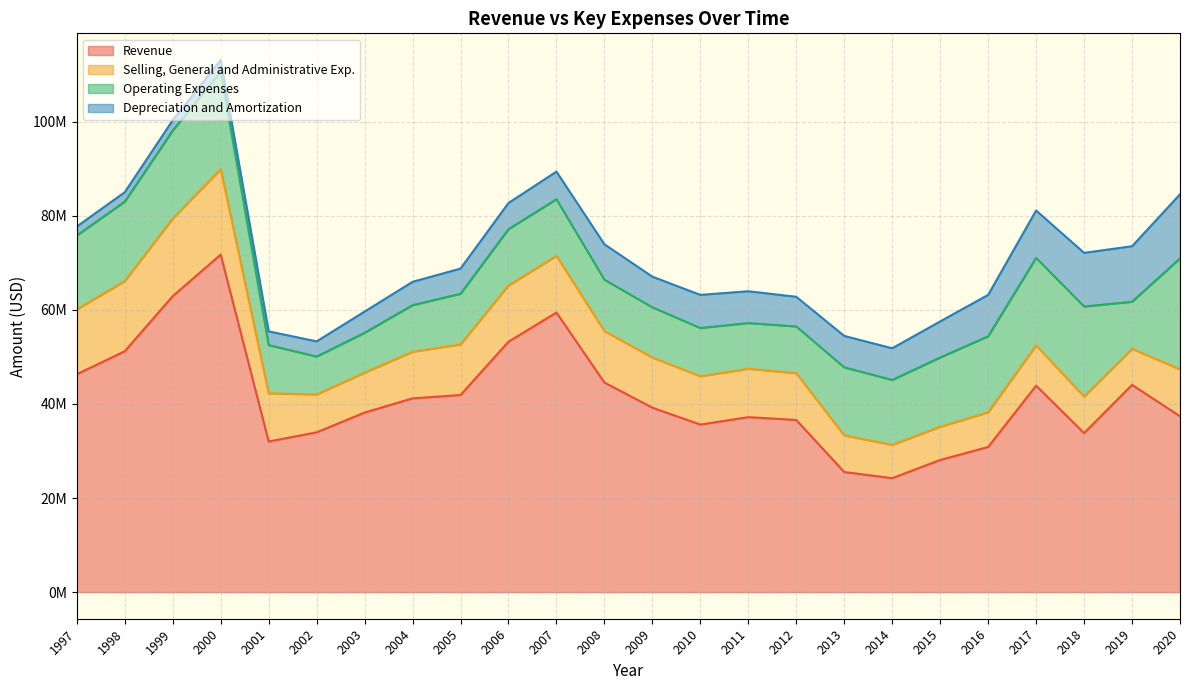

Which series changed the most between 2011 and 2015?

Revenue